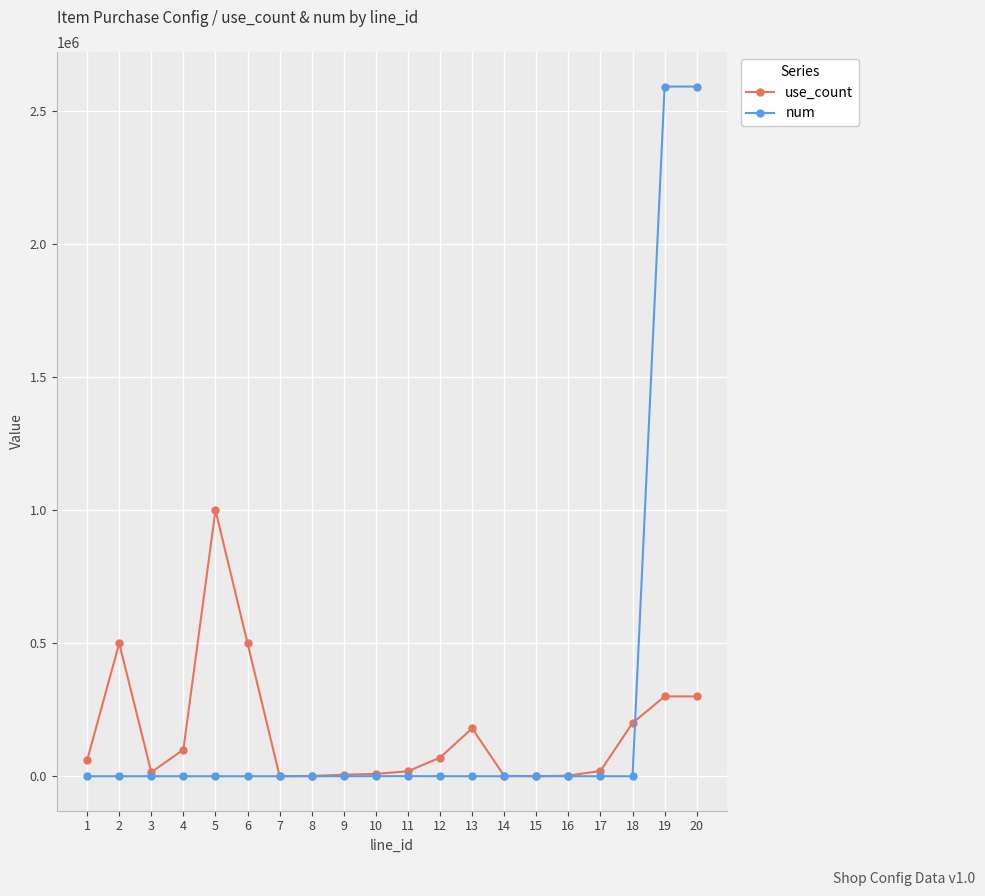

Rank the series at 2 from highest to lowest value.

use_count, num